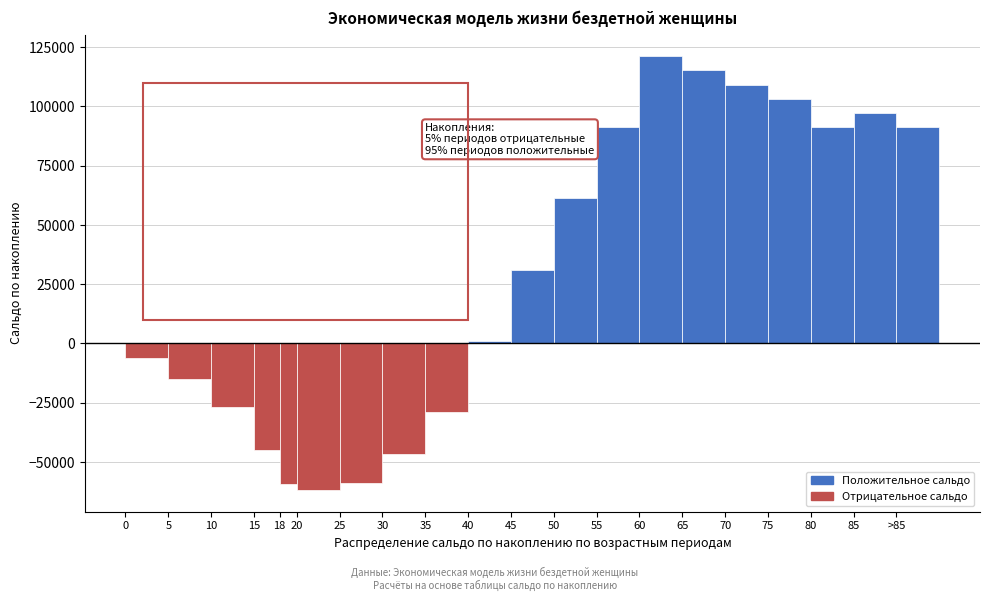

What is the difference between the maximum and second lowest values?

180600